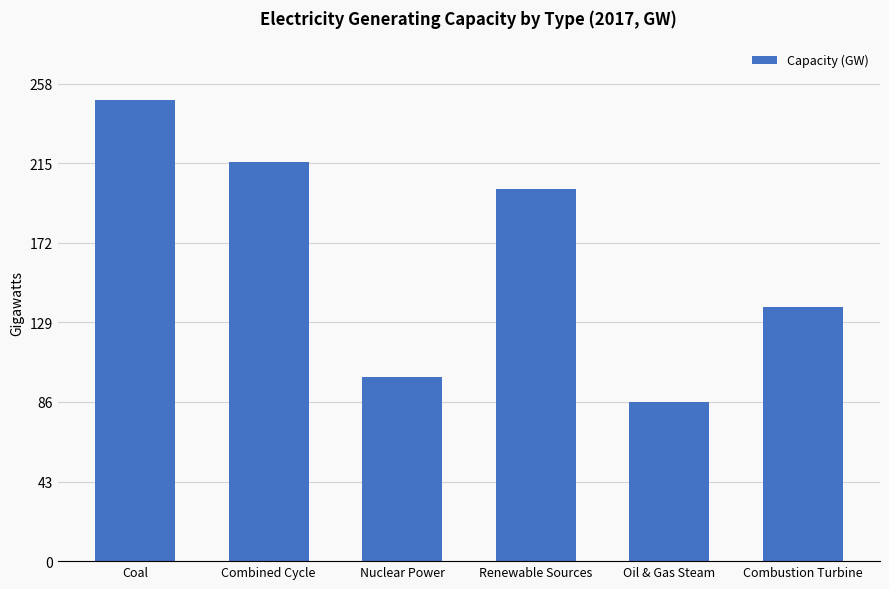

What is the ratio of the value at Oil & Gas Steam to the value at Renewable Sources?

0.4